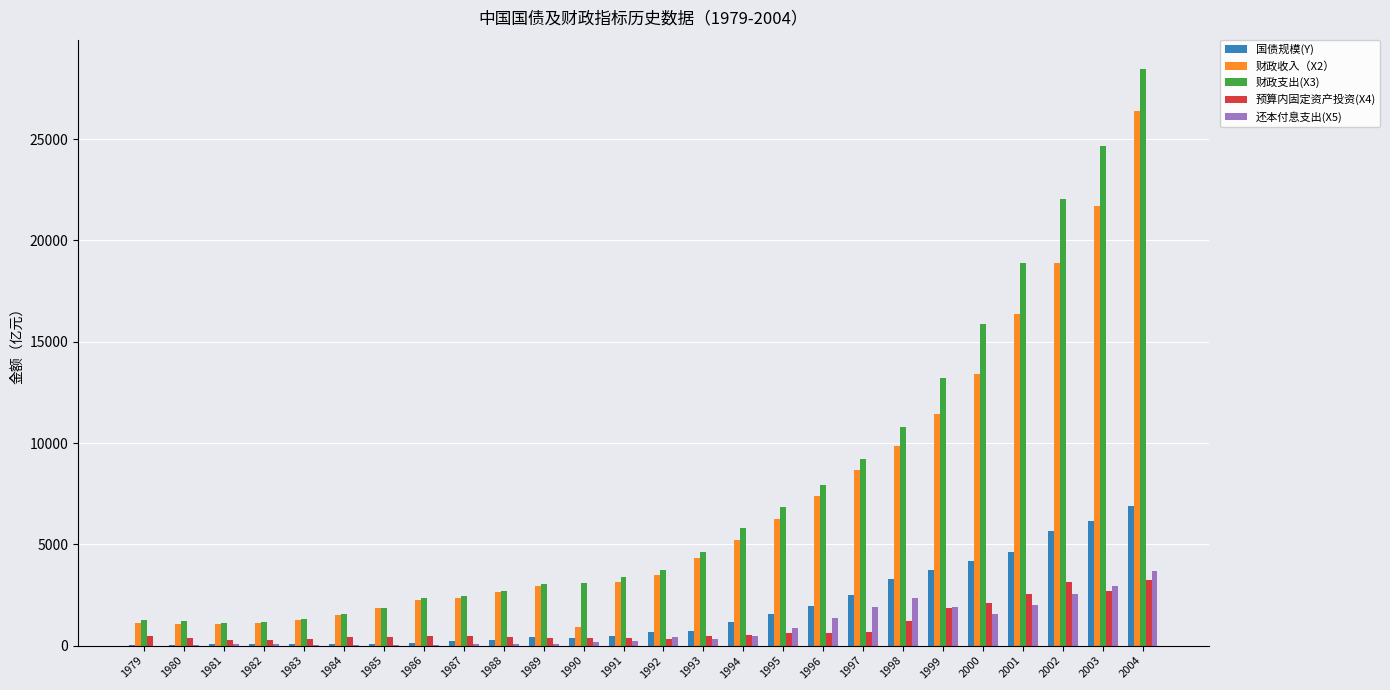

Count the number of categories in the chart.

26